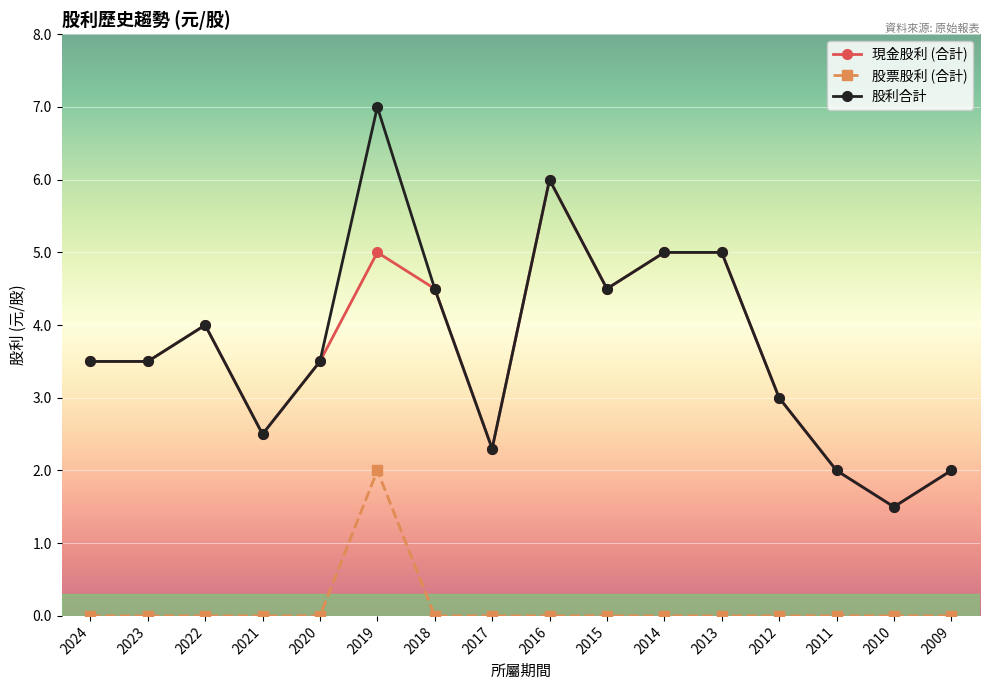

At which category is the sum across all series the highest?

2019